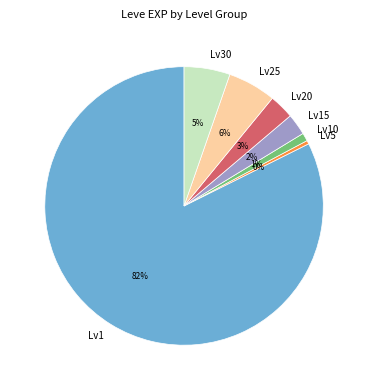

The Lv25 slice represents 1% of the pie. True or false?

False